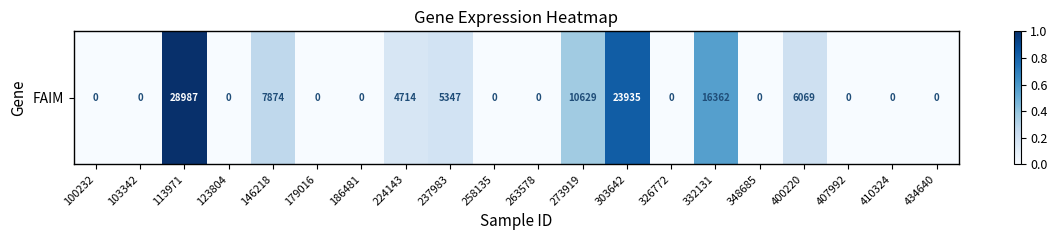

What is the maximum value shown in the chart?

1.0